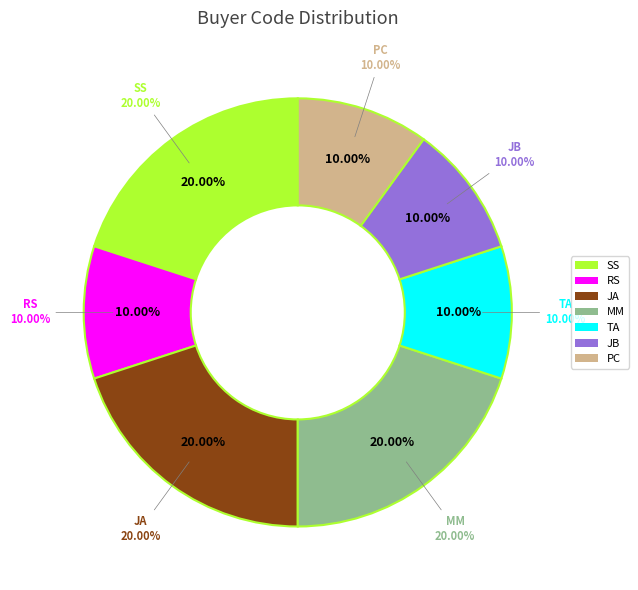

Combined, what portion of the pie is SS and JB?

30.0%